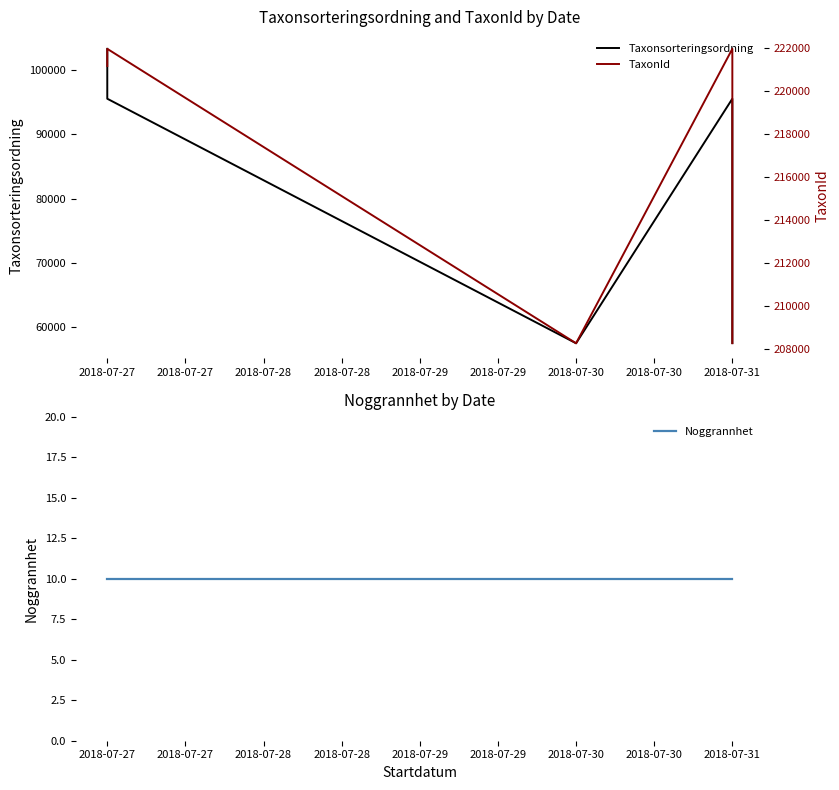

Between 2018-07-27 and 2018-07-31, which series saw the biggest shift?

Taxonsorteringsordning